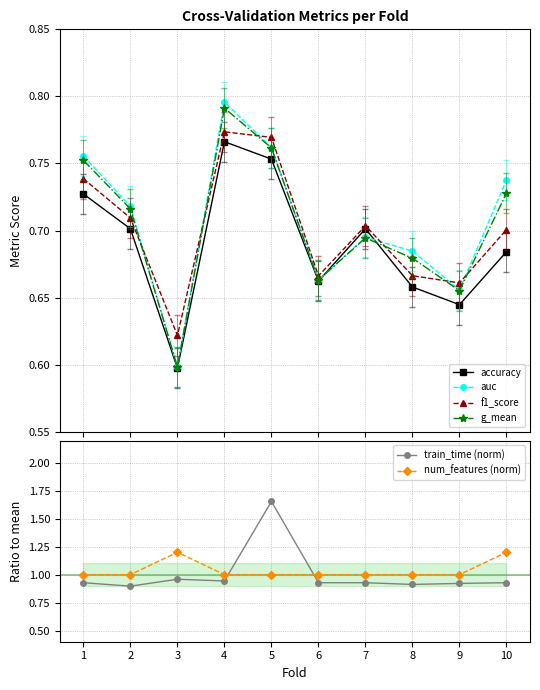

What is the approximate value of num_features (norm) at 4?

1.0